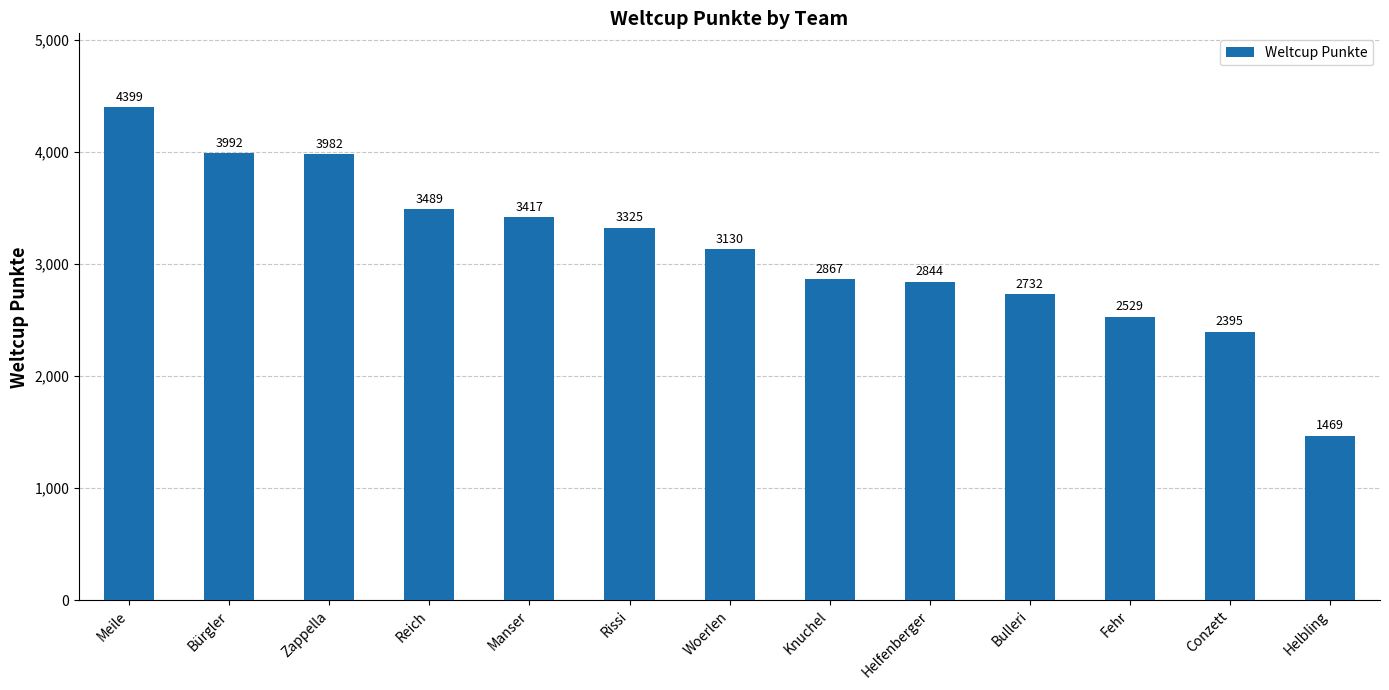

What is the sum of all values?

40570